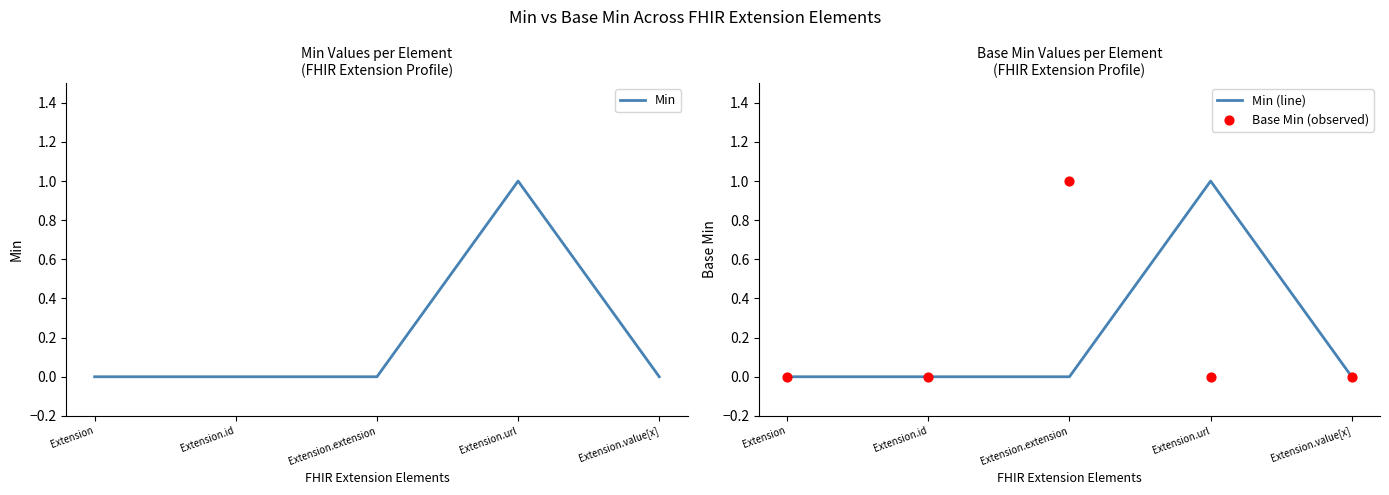

At which category is the sum across all series the highest?

Extension.url